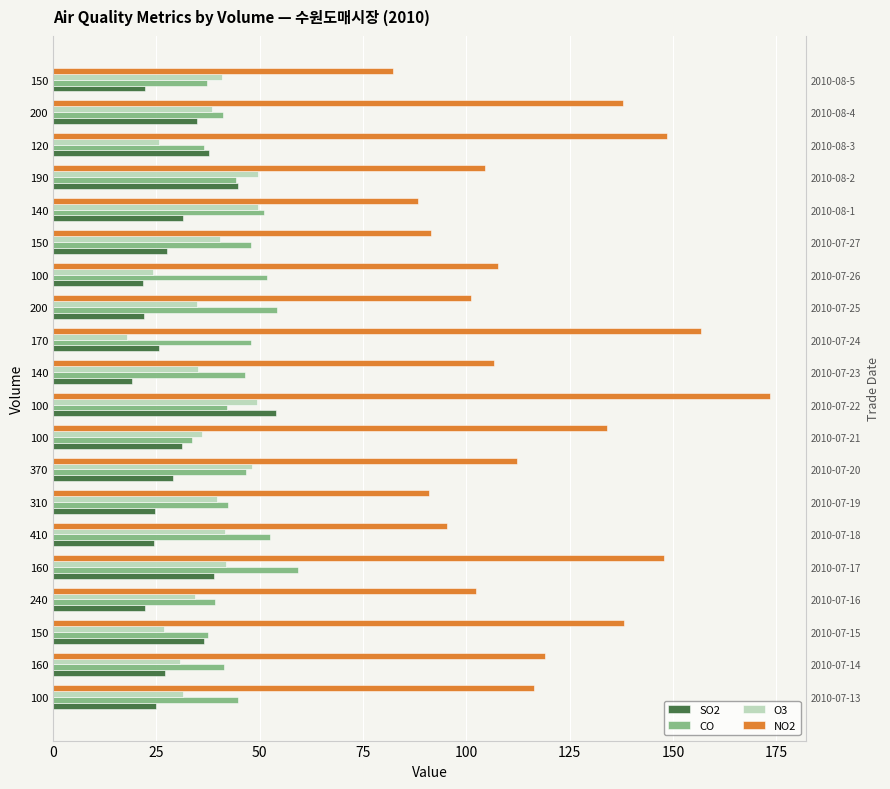

Reading left to right, list all the values displayed in this chart.

SO2: 24.8	27.0	36.5	22.2	38.9	24.4	24.8	29.0	31.3	54.0	19.1	25.7	21.9	21.8	27.5	31.5	44.8	37.8	34.9	22.2
CO: 44.9	41.3	37.5	39.1	59.2	52.5	42.3	46.7	33.6	42.1	46.5	47.9	54.1	51.8	47.9	51.0	44.3	36.4	41.0	37.3
O3: 31.4	30.6	26.8	34.4	41.9	41.5	39.8	48.1	36.0	49.4	35.0	17.9	34.9	24.2	40.3	49.6	49.6	25.7	38.4	40.8
NO2: 116.5	119.0	138.1	102.4	147.9	95.2	91.1	112.3	134.1	173.5	106.6	156.7	101.1	107.6	91.4	88.3	104.6	148.5	138.0	82.3